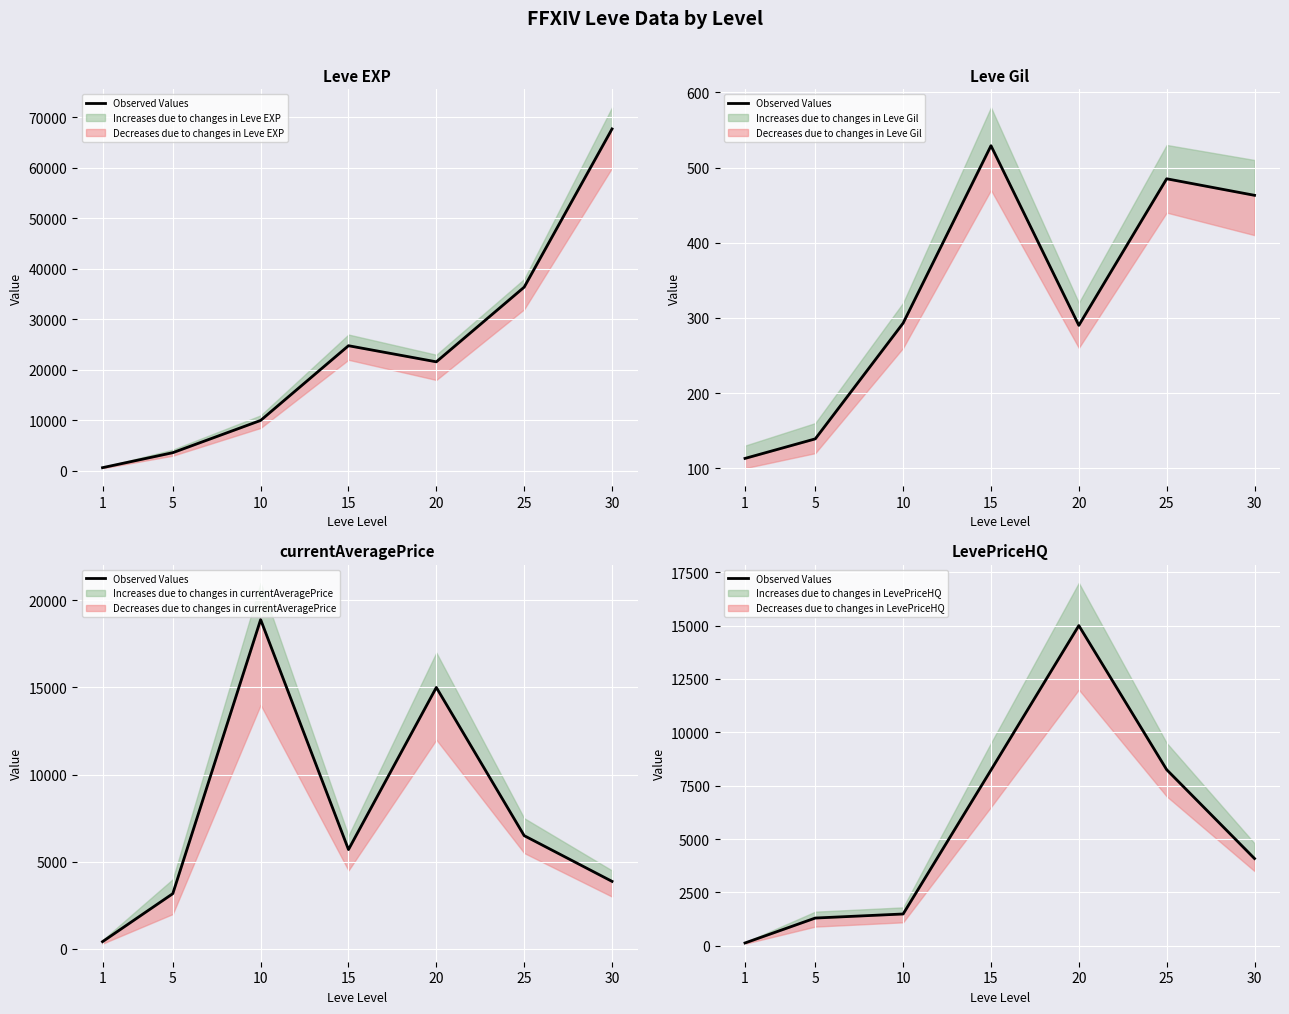

How many data points are less than 4087?

3